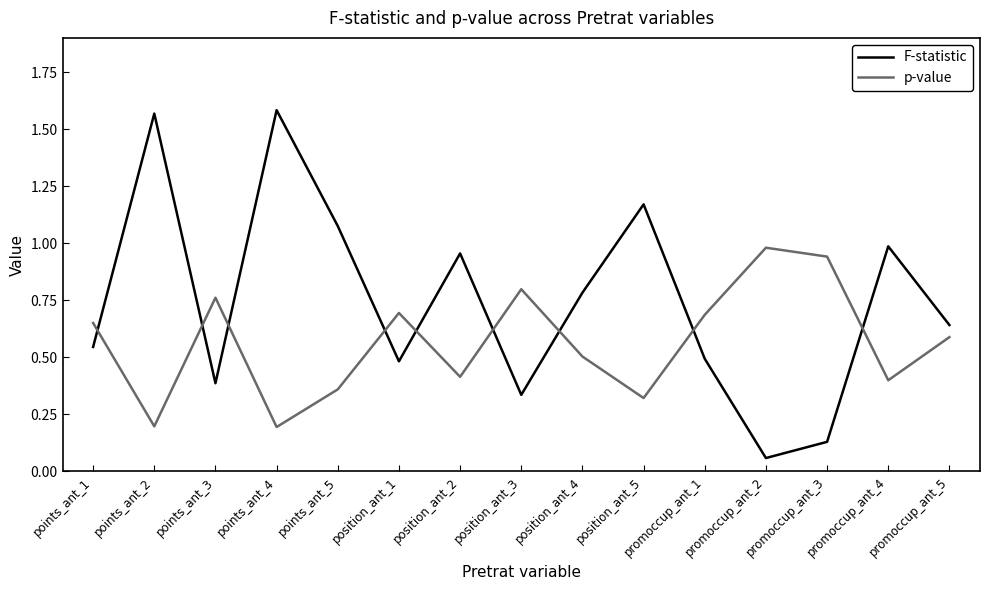

At which label does F-statistic reach its minimum?

promoccup_ant_2